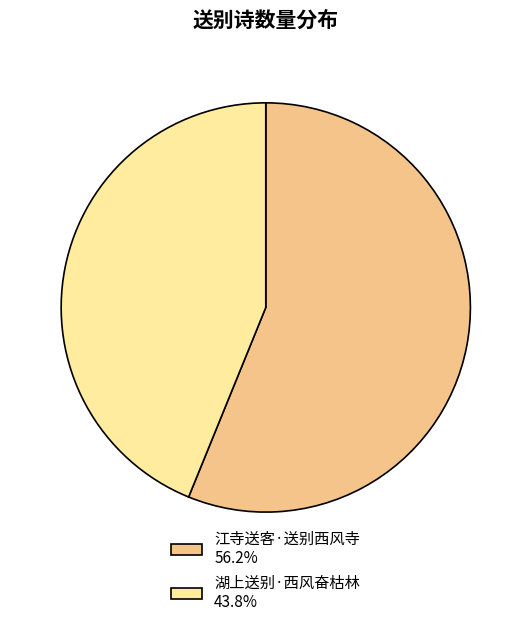

Do 江寺送客·送别西风寺 56.2% and 湖上送别·西风奋枯林 43.8% together represent more than half of the pie?

Yes